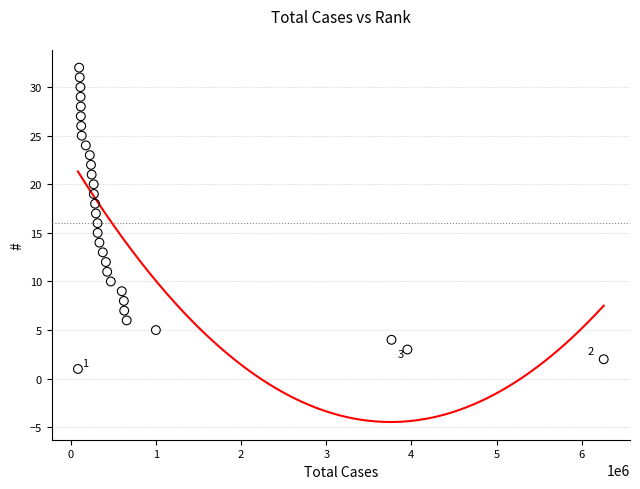

What is the range of X values (max minus min)?

6172513